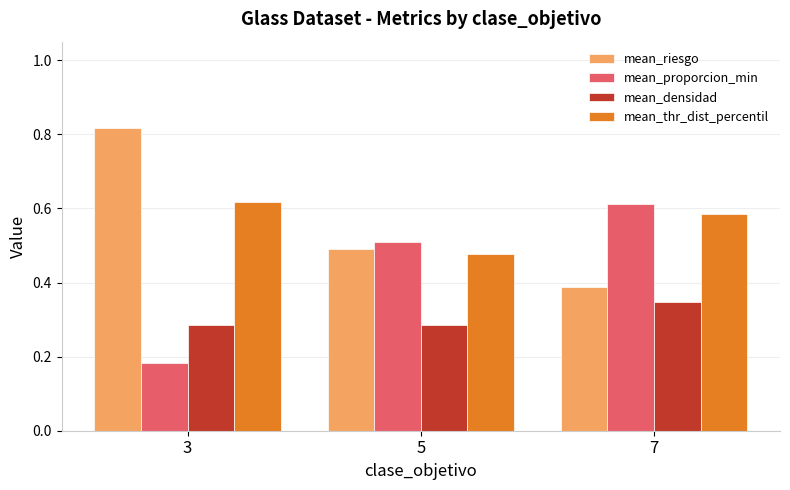

True or false: mean_densidad has a value of 0.5 at 3.

False